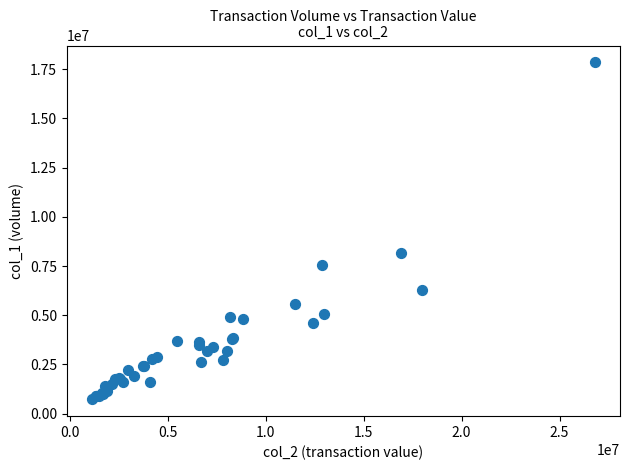

What Y value in the scatter plot is closest to 9286500?

8155000